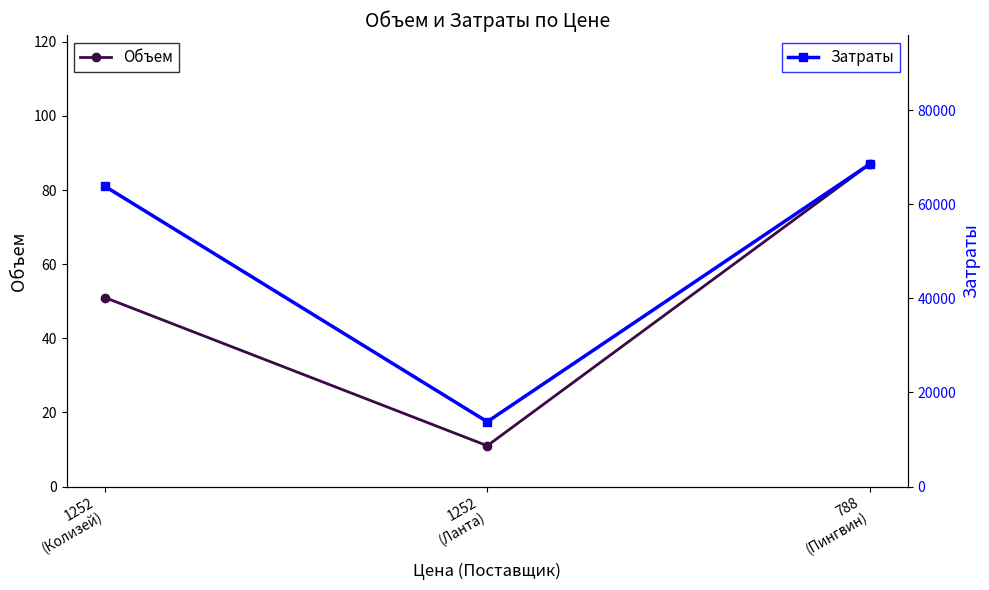

What are all the series names shown in the legend?

Объем, Затраты